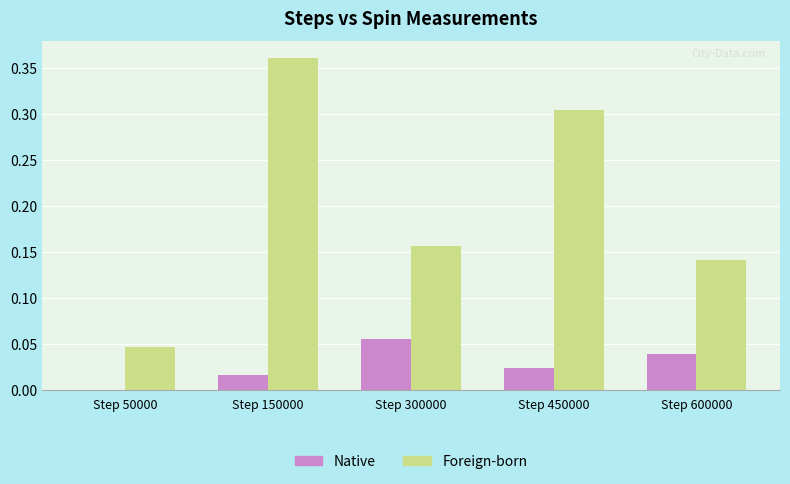

At which category is the sum across all series the highest?

Step 150000